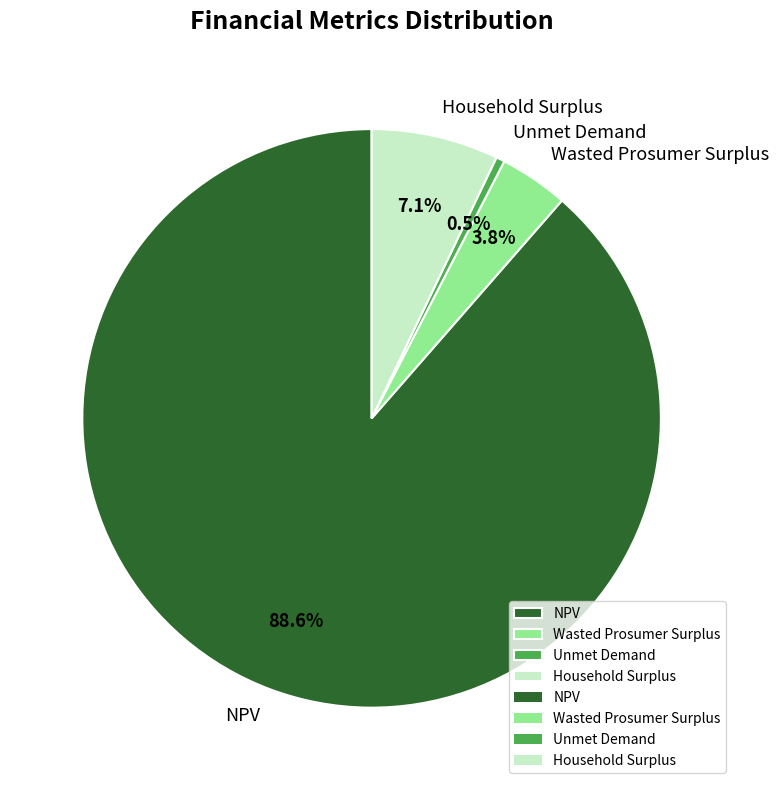

Rank the categories by value from lowest to highest.

Unmet Demand, Wasted Prosumer Surplus, Household Surplus, NPV